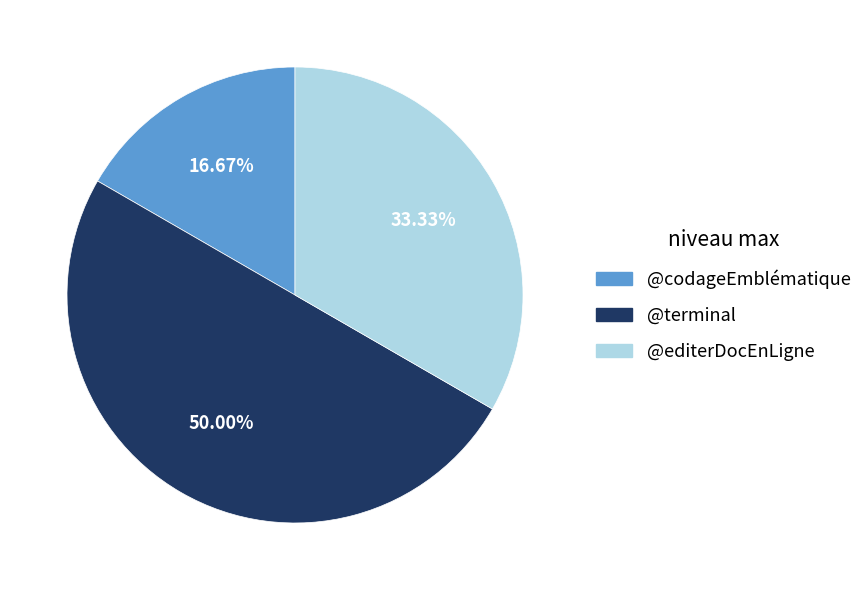

What percentage is the @codageEmblématique slice, to the nearest percent?

17%